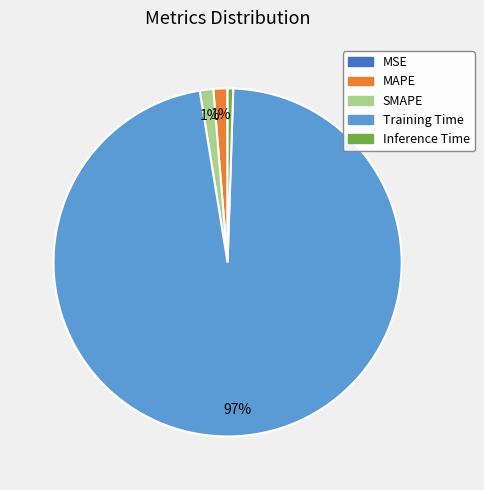

The SMAPE slice represents 16% of the pie. True or false?

False